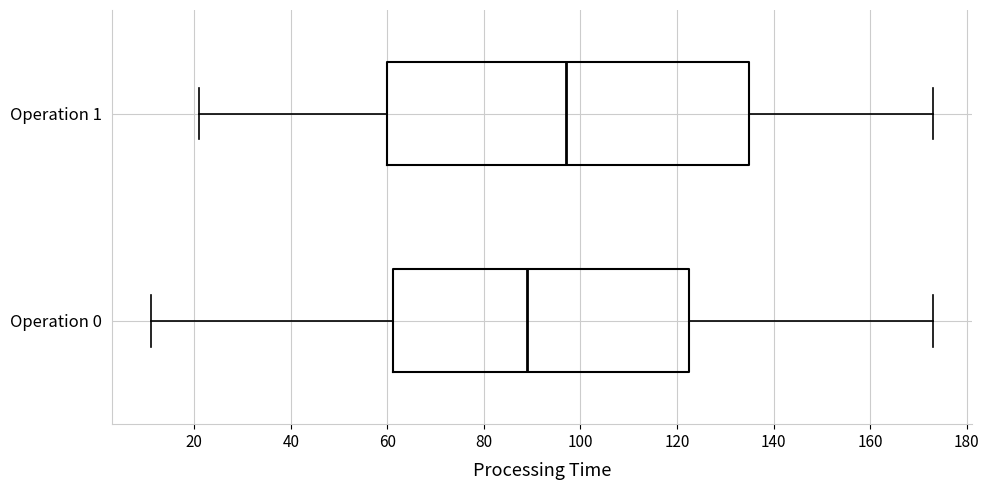

Which box has the furthest to the right median line?

Operation 1